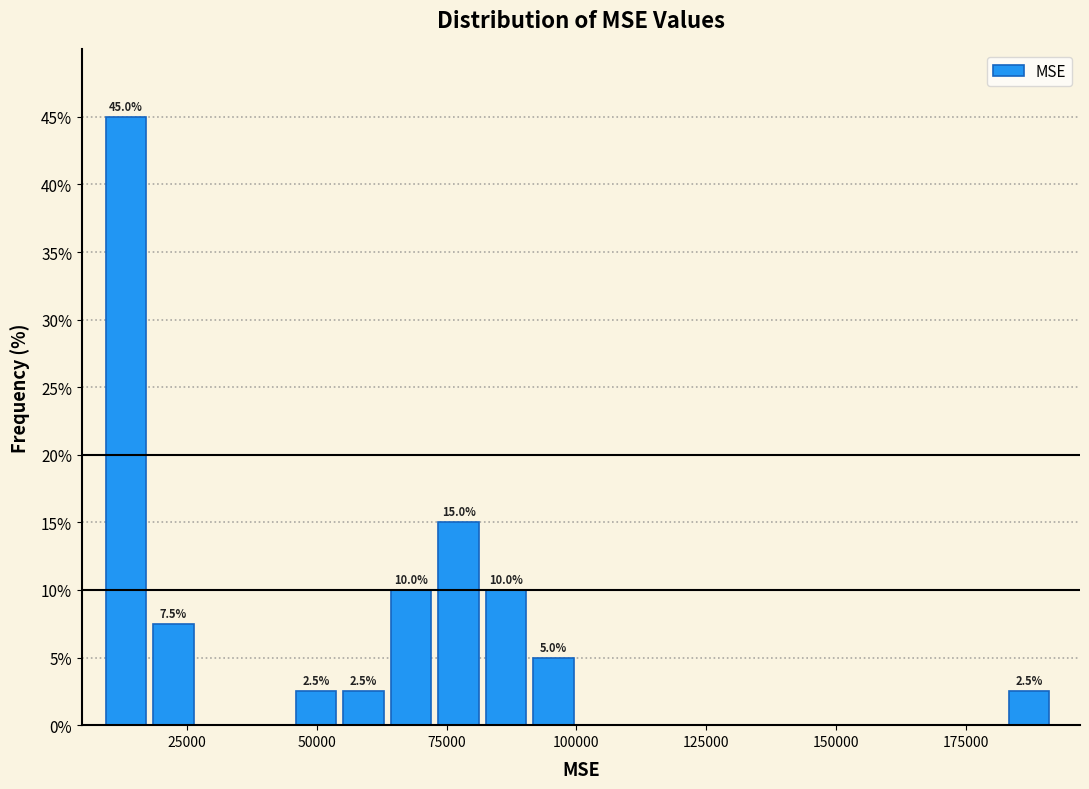

Read against the x-axis, roughly where is the centre of the tallest bar?

15000